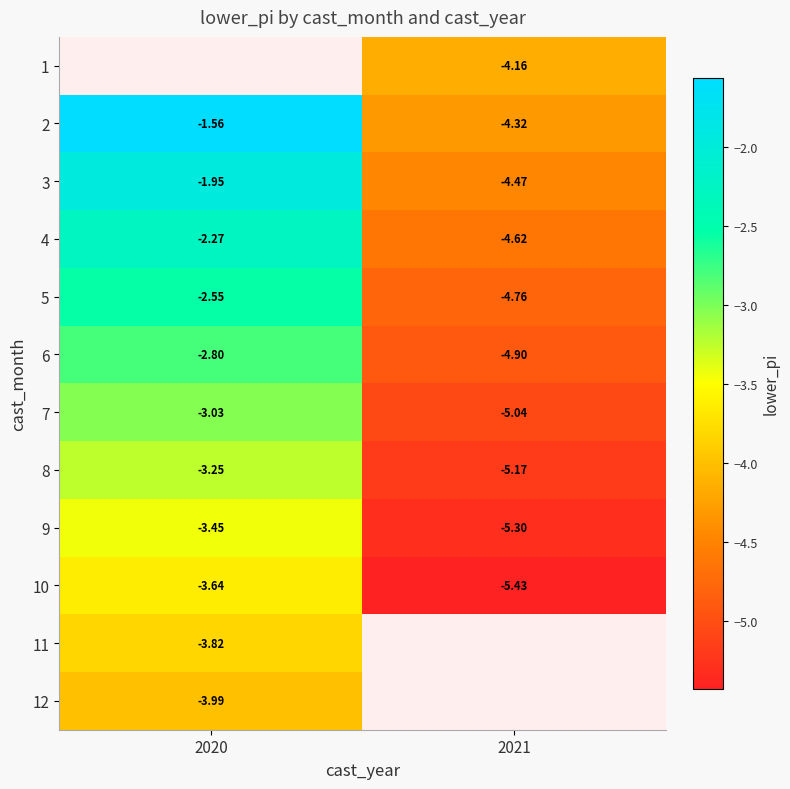

How many data points does each series have?

2